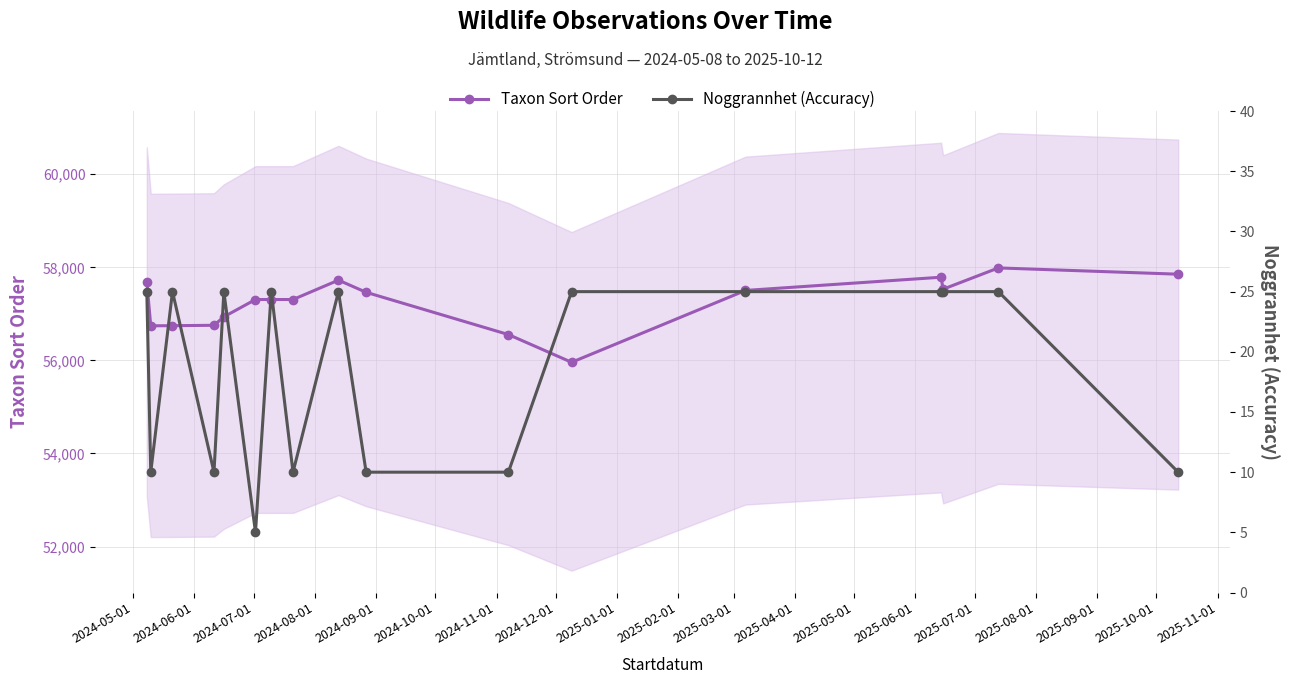

True or false: Taxon Sort Order has more than 1 points higher than both neighbors.

True